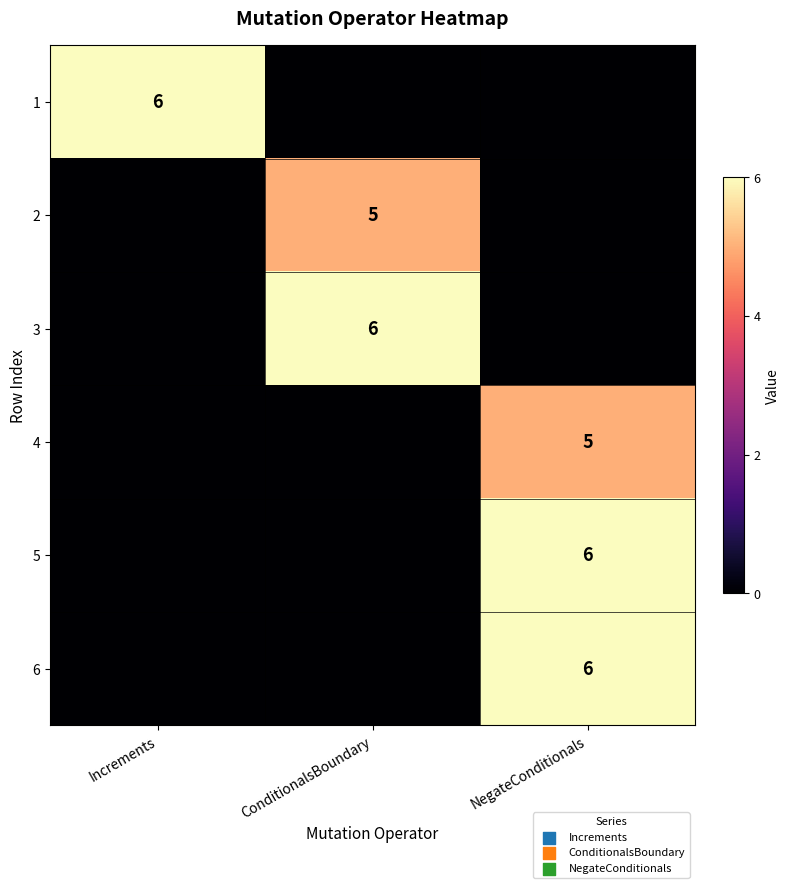

True or false: 6 has a value of 3 at NegateConditionals.

False